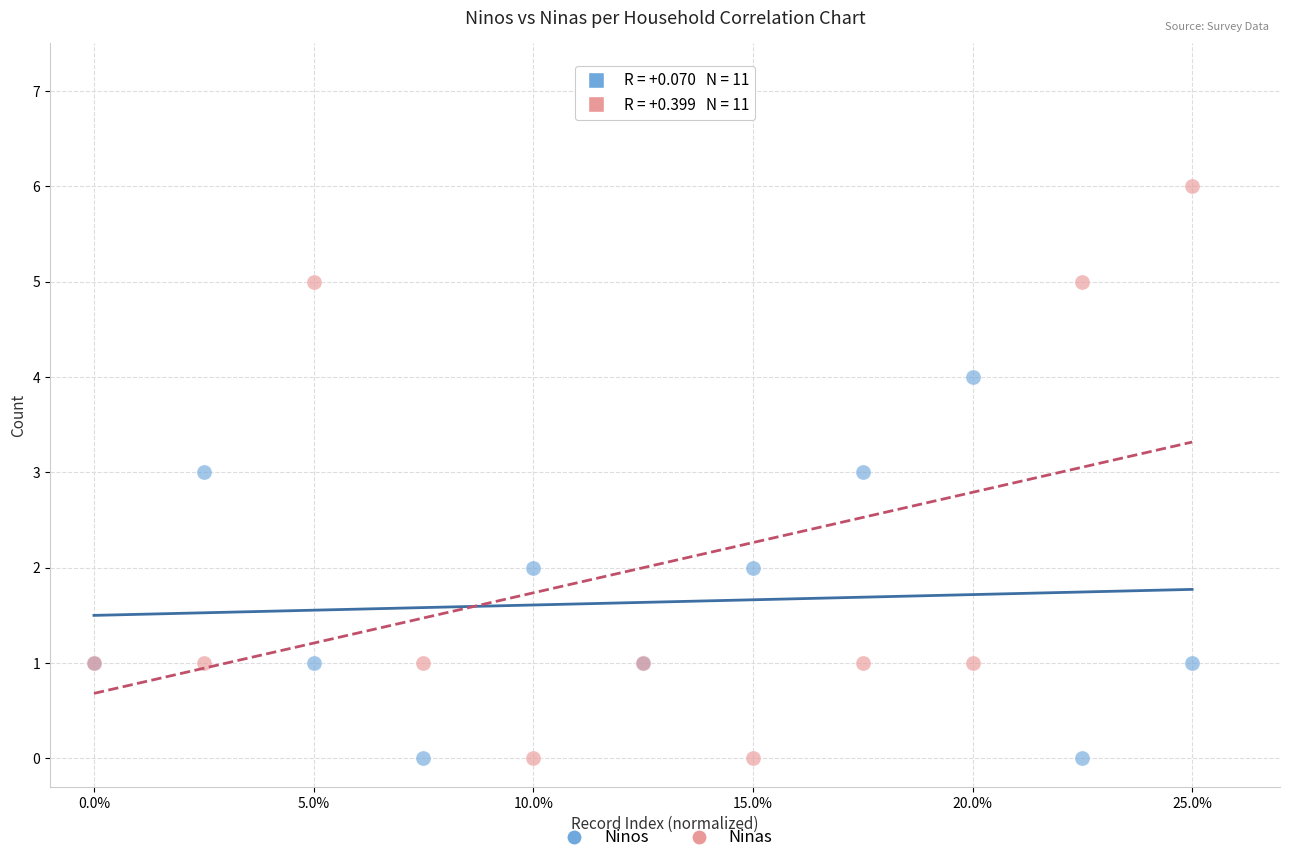

Which series reaches the maximum Y coordinate?

Ninas